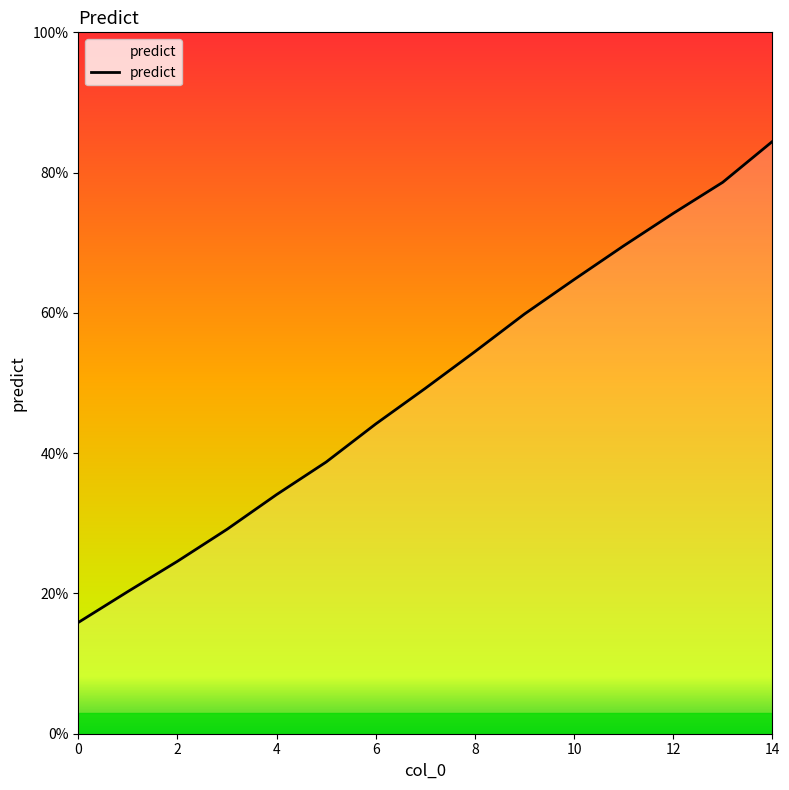

What is the minimum value shown in the chart?

15.9